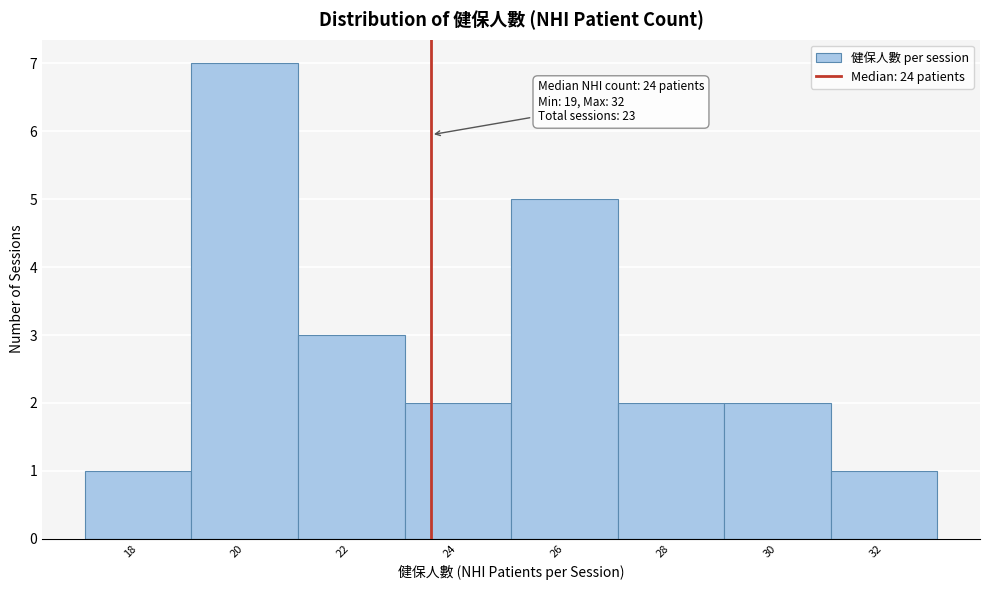

Reading left to right, extract all data points from this chart.

18=1	20=7	22=3	24=2	26=5	28=2	30=2	32=1